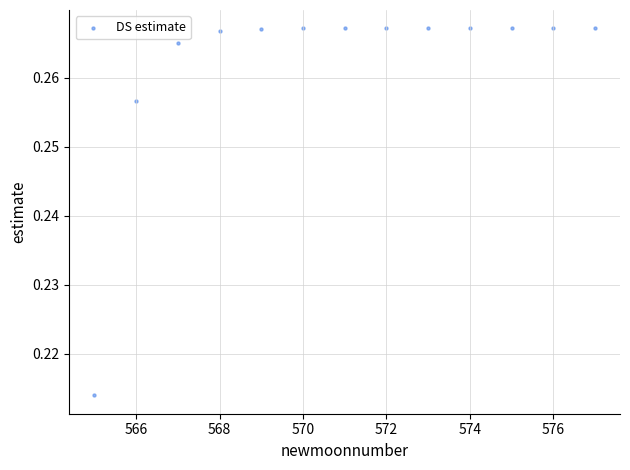

What is the range of X values (max minus min)?

12.0